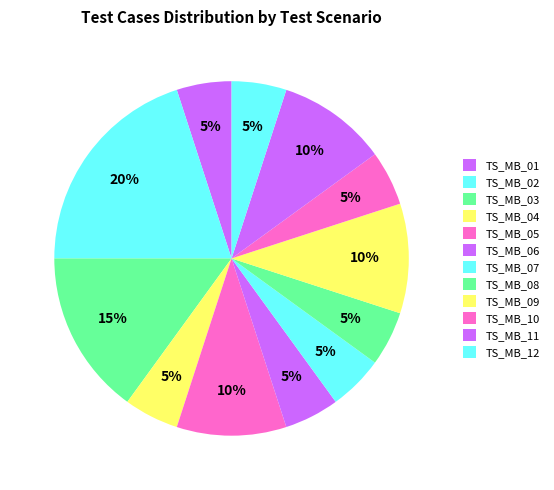

Between TS_MB_03 and TS_MB_08, which is larger?

TS_MB_03